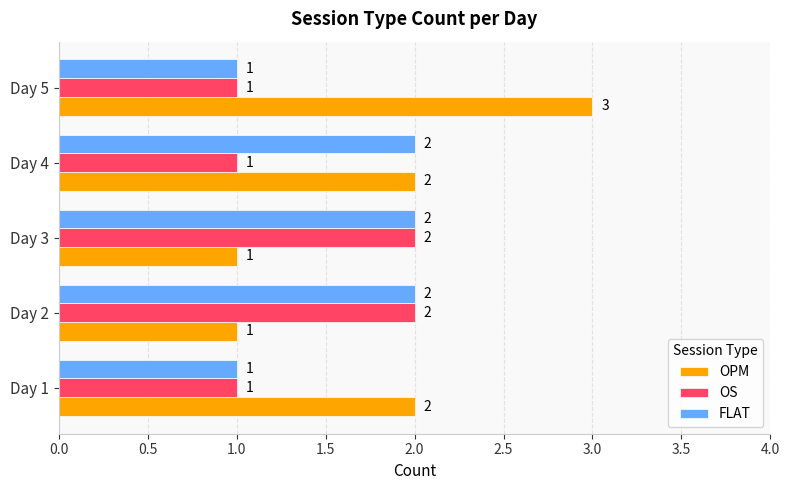

List the series in order of their overall mean, highest first.

OPM, FLAT, OS